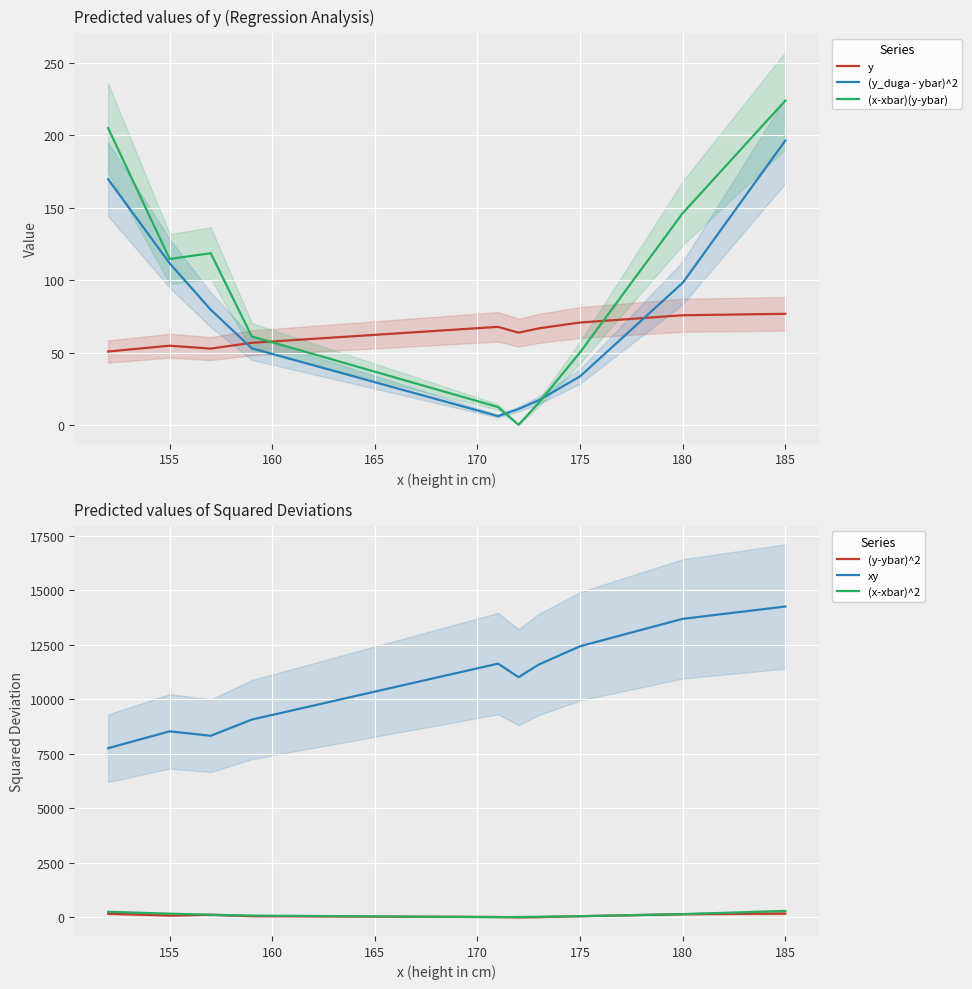

Which series has the largest total across all categories?

xy